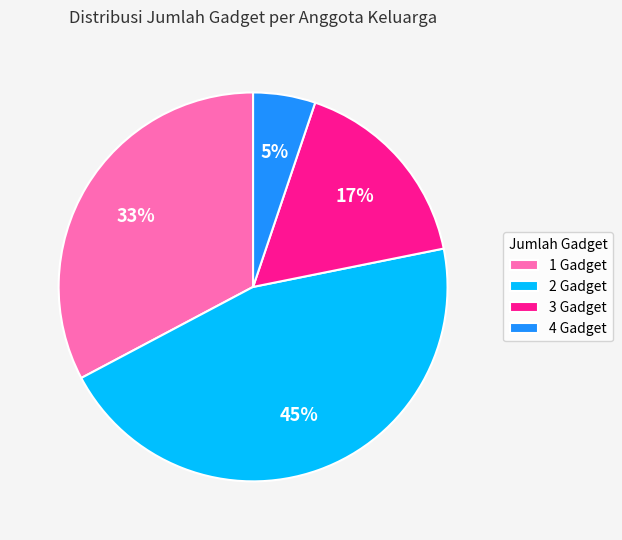

To the nearest percent, what portion does 2 represent?

45%